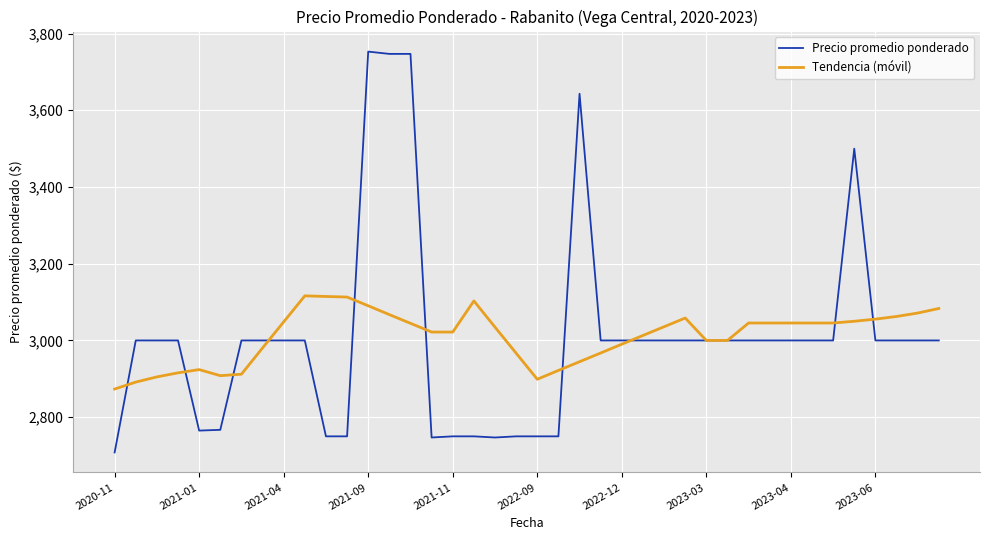

What is the greatest value displayed?

3753.0